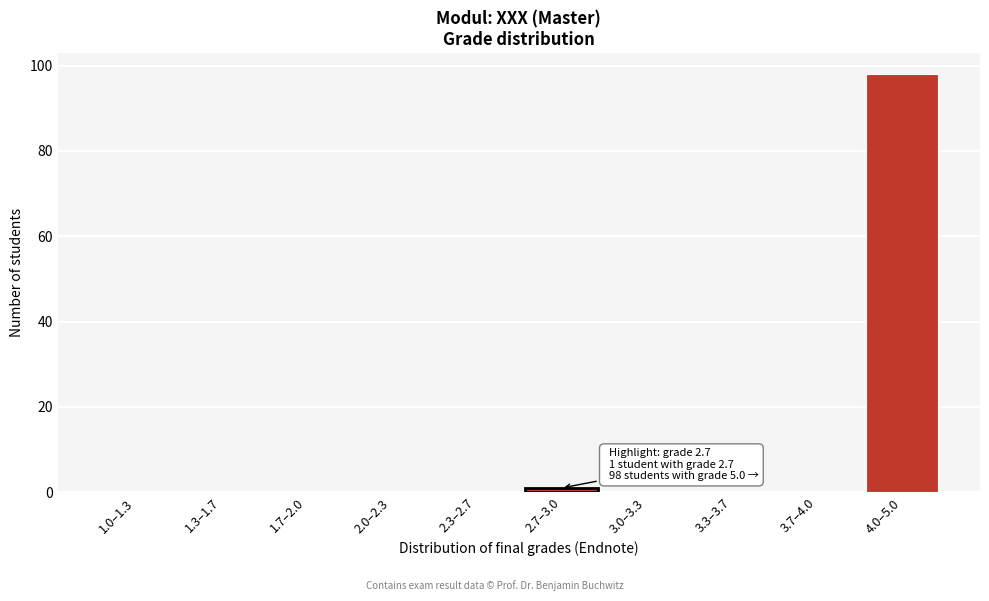

Reading left to right, extract all data points from this chart.

1.0–1.3=0	1.3–1.7=0	1.7–2.0=0	2.0–2.3=0	2.3–2.7=0	2.7–3.0=1	3.0–3.3=0	3.3–3.7=0	3.7–4.0=0	4.0–5.0=98